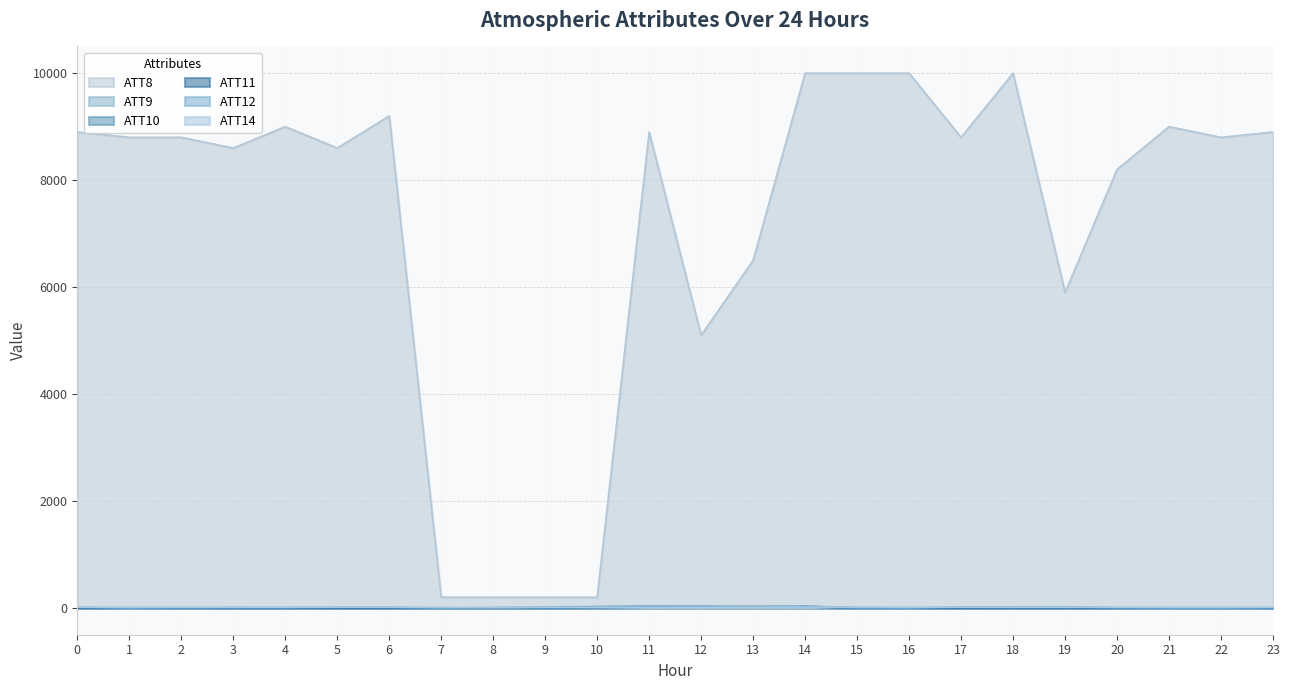

True or false: ATT11 has a value of 0.0 at 3.

True